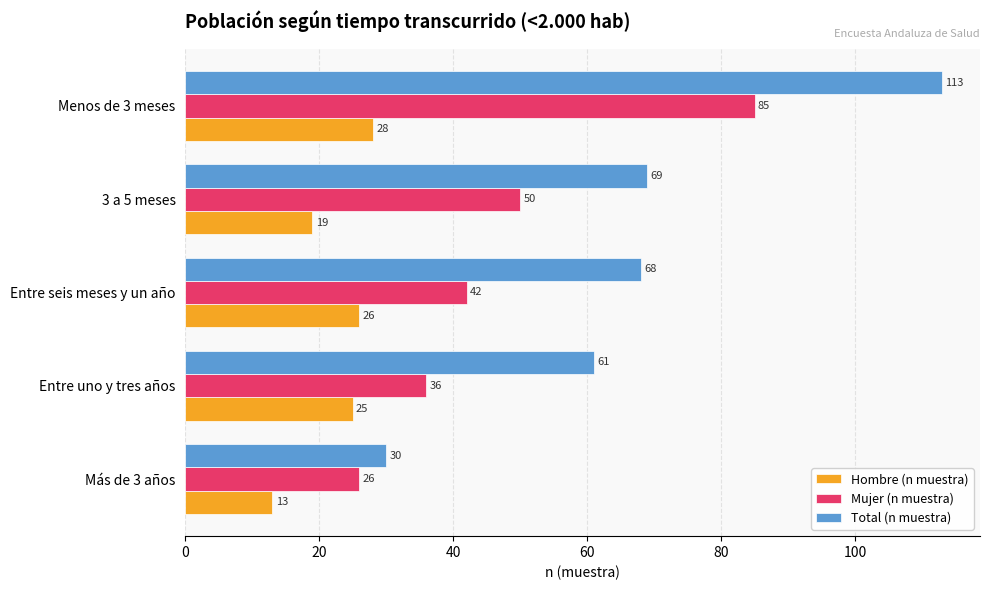

Which series has the largest total across all categories?

Total (n muestra)